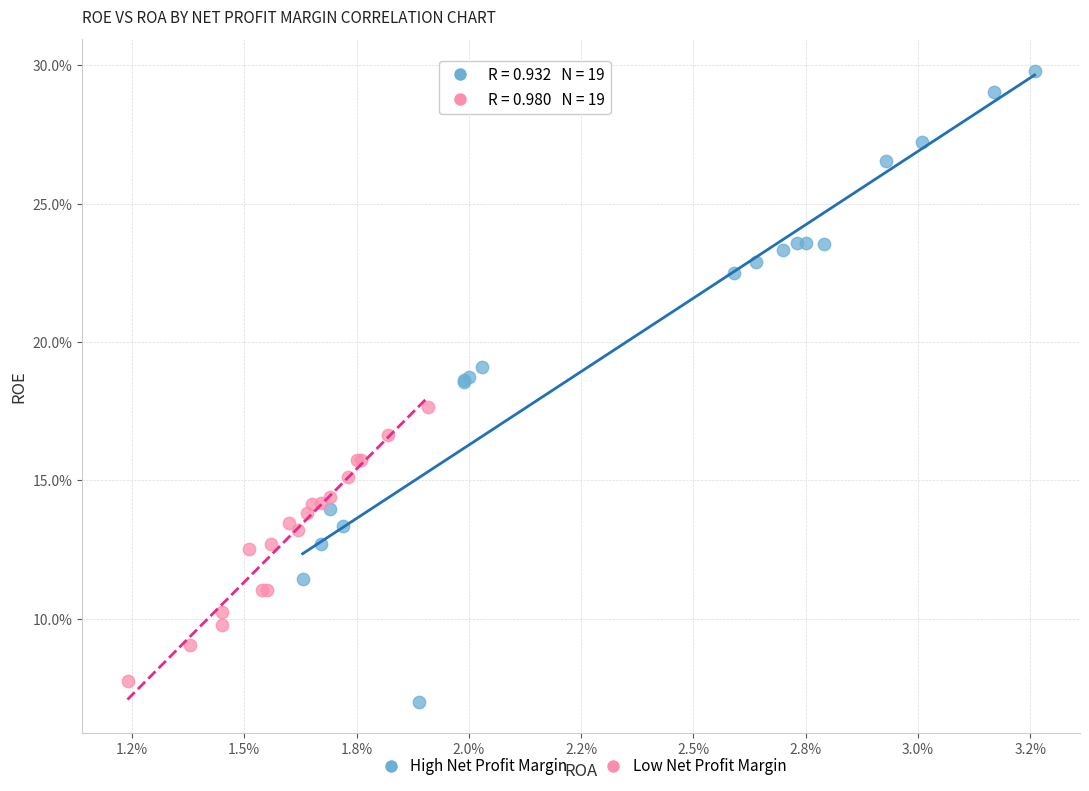

Which series contains the lowest Y value?

High Net Profit Margin